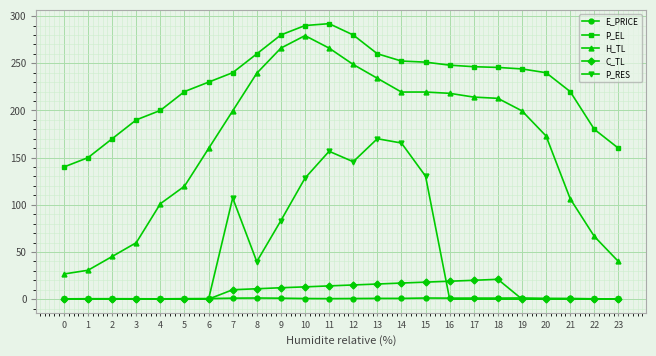

At how many categories does at least one series exceed 107?

24